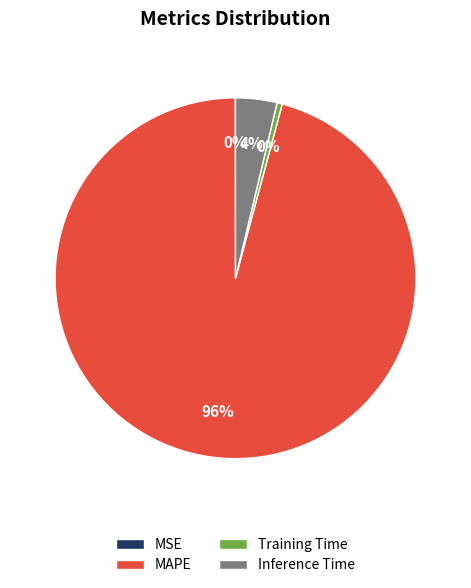

To the nearest percent, what is the average slice percentage?

25%